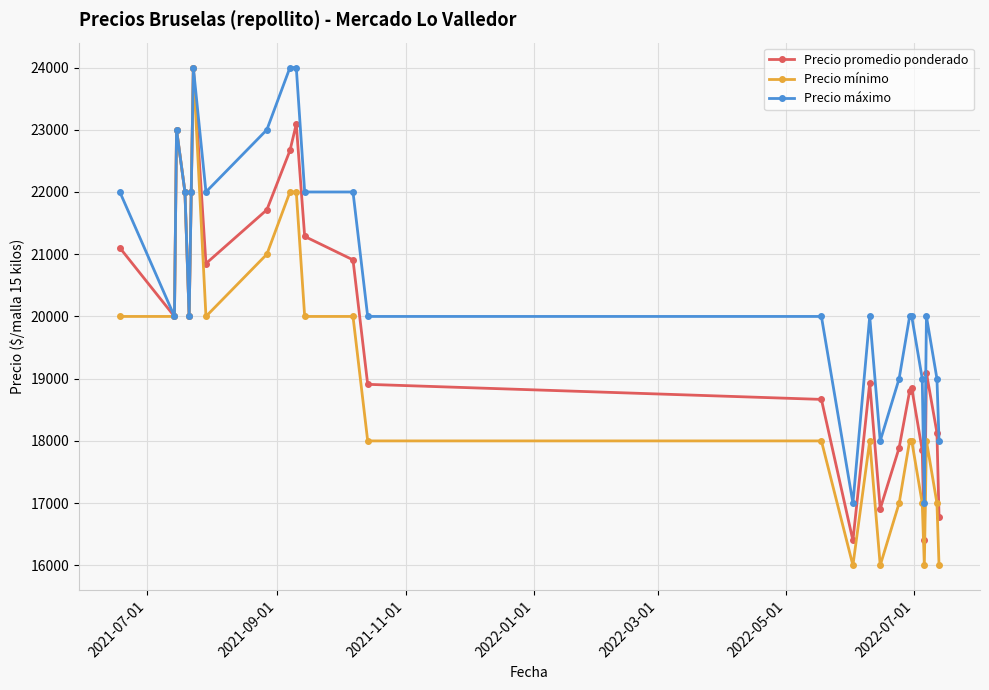

True or false: Precio mínimo has more than 1 points higher than both neighbors.

True